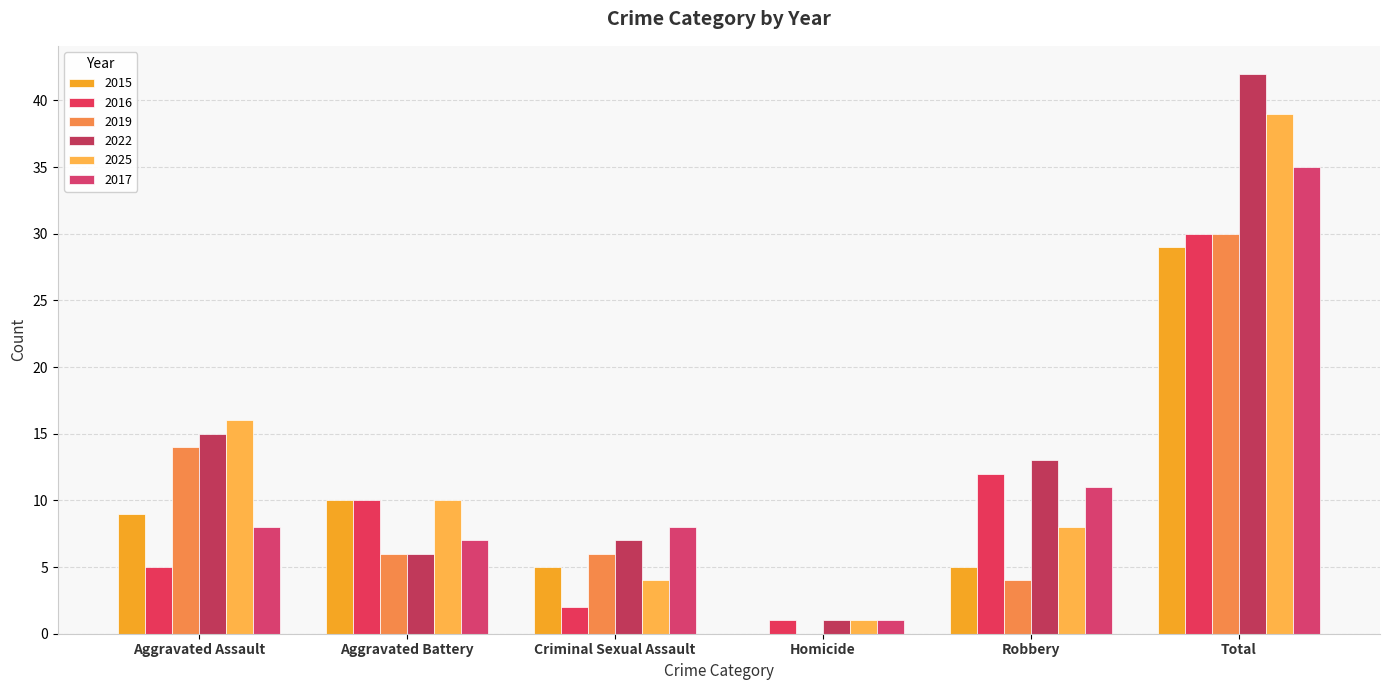

What is the difference between the highest and lowest values at Criminal Sexual Assault?

6